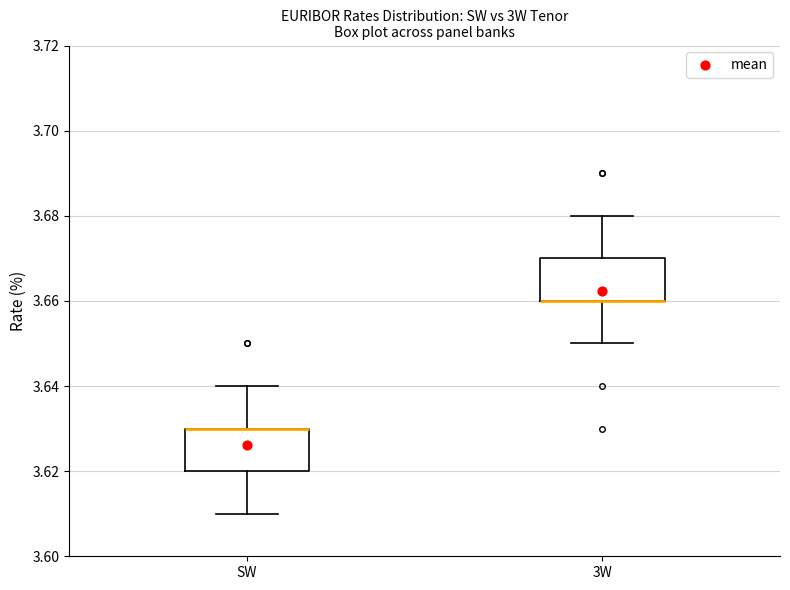

Reading left to right, read every box against the y-axis: the position of its median line, the range the box covers, and the ends of its whiskers. The values are not printed on the chart, so give them approximately, as read against the axis.

SW: median 3.63 (drawn on the box's upper edge), box 3.62 to 3.63, whiskers 3.61 to 3.64
3W: median 3.66 (drawn on the box's lower edge), box 3.66 to 3.67, whiskers 3.65 to 3.68